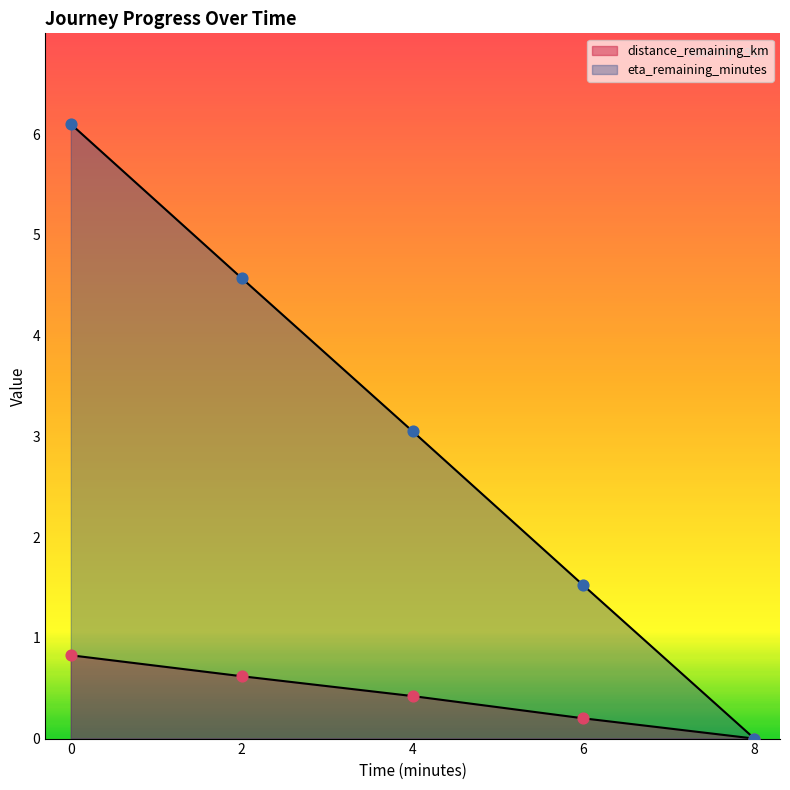

Which series reaches the minimum Y coordinate?

distance_remaining_km